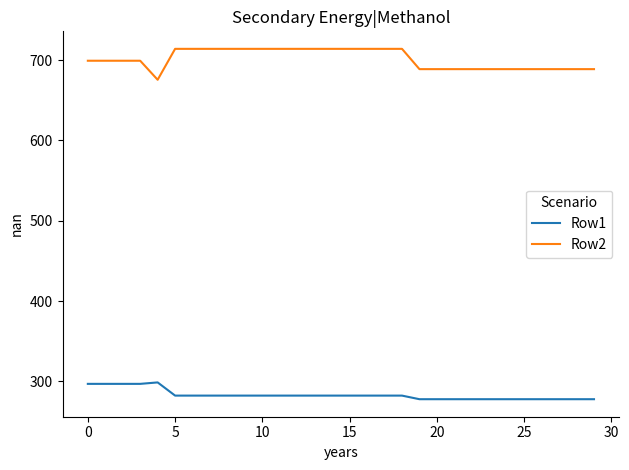

Rank the series by their maximum value, from lowest to highest.

Row1, Row2